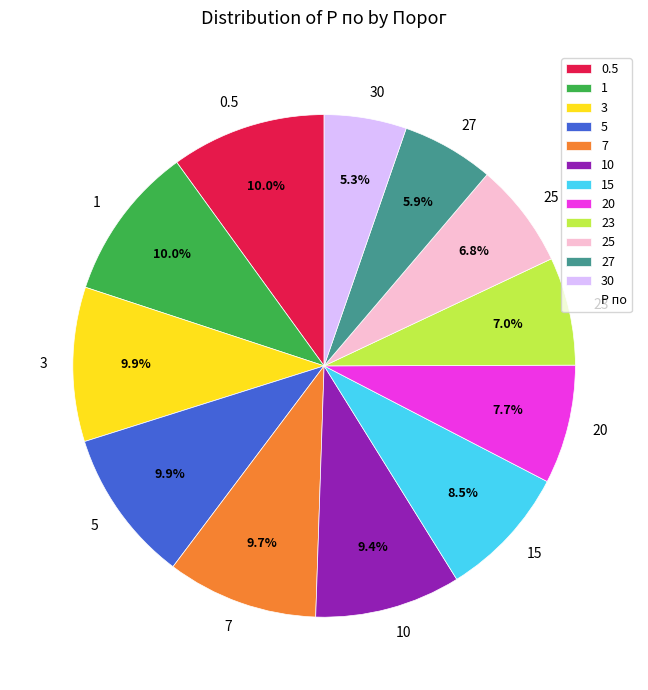

Which slice is the smallest?

30